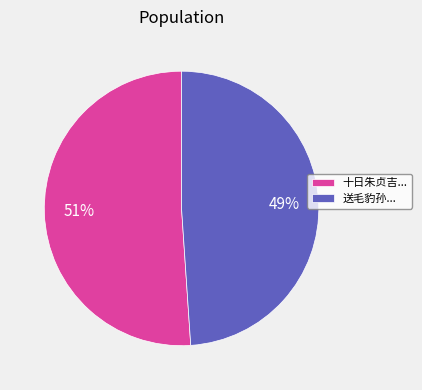

To the nearest percent, what is the average slice percentage?

50%